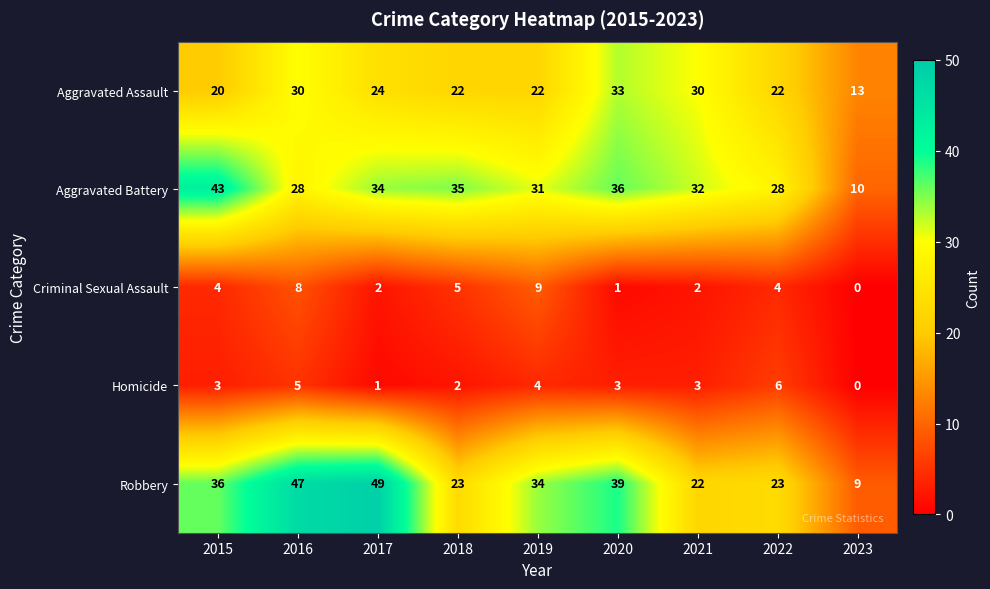

Which series has the largest total across all categories?

Robbery